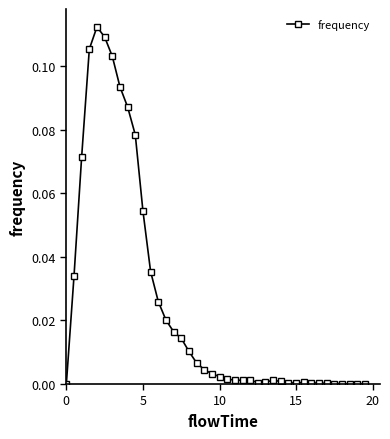

What is the sum of all values?

1.0